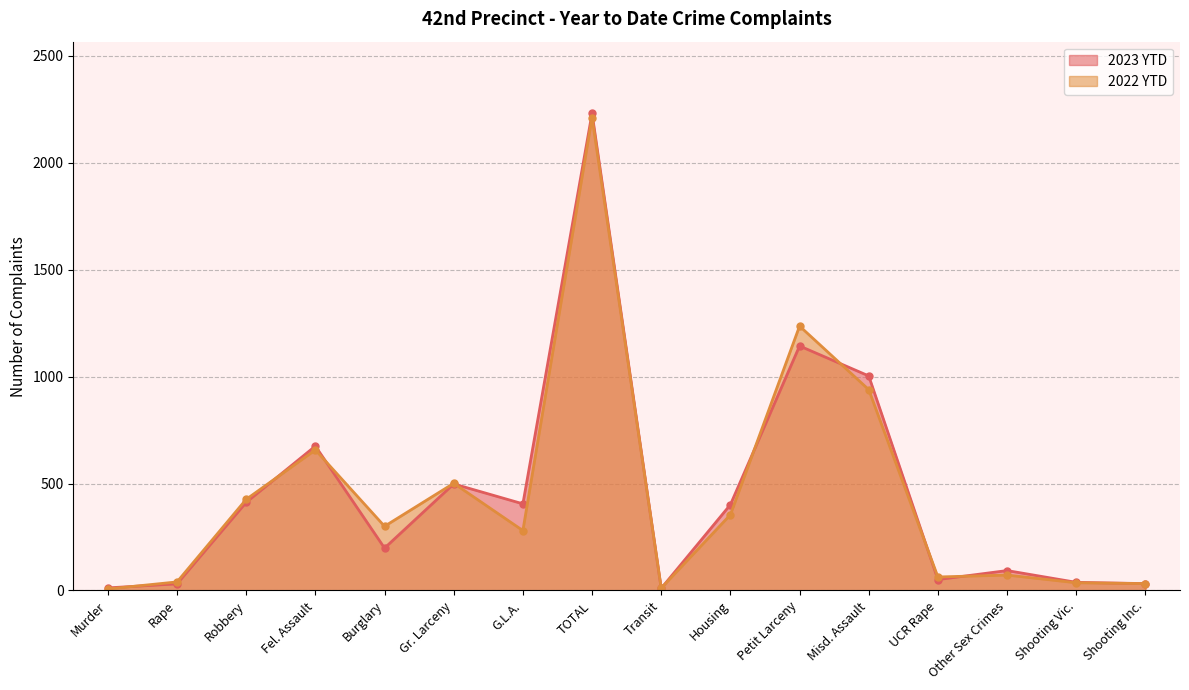

Is the value of 2023 YTD at UCR Rape greater than the value of 2022 YTD at Gr. Larceny?

No